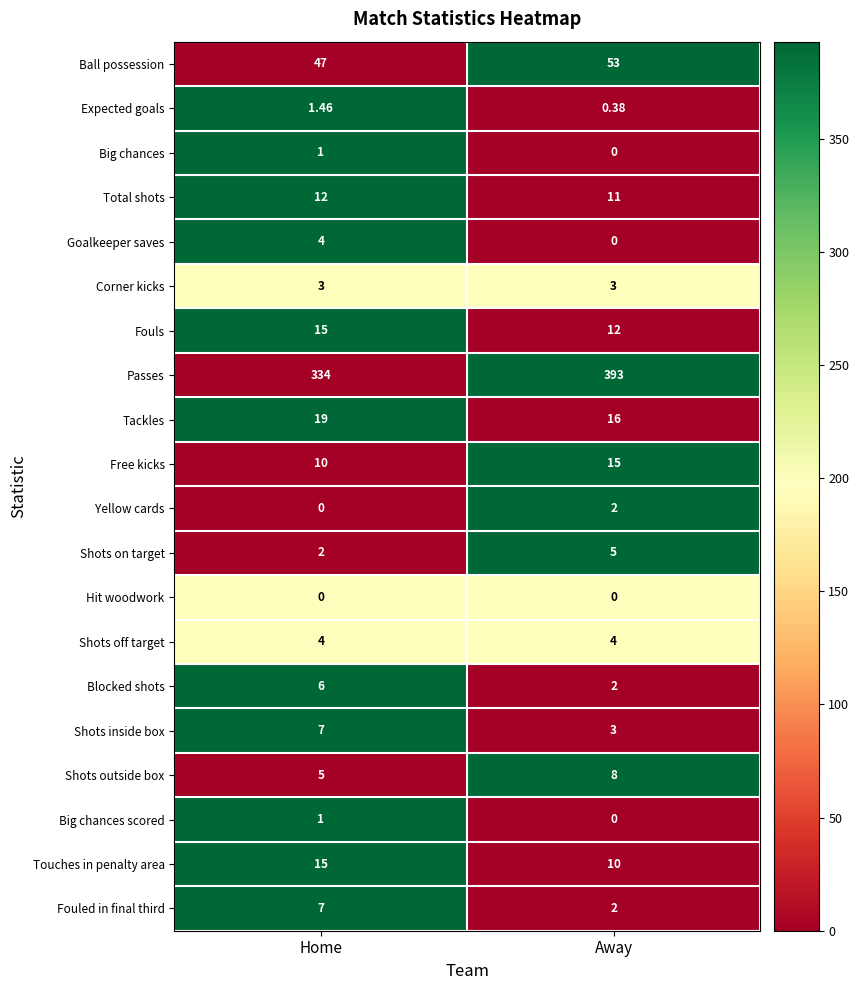

Rank the categories by Expected goals value from highest to lowest.

Home, Away